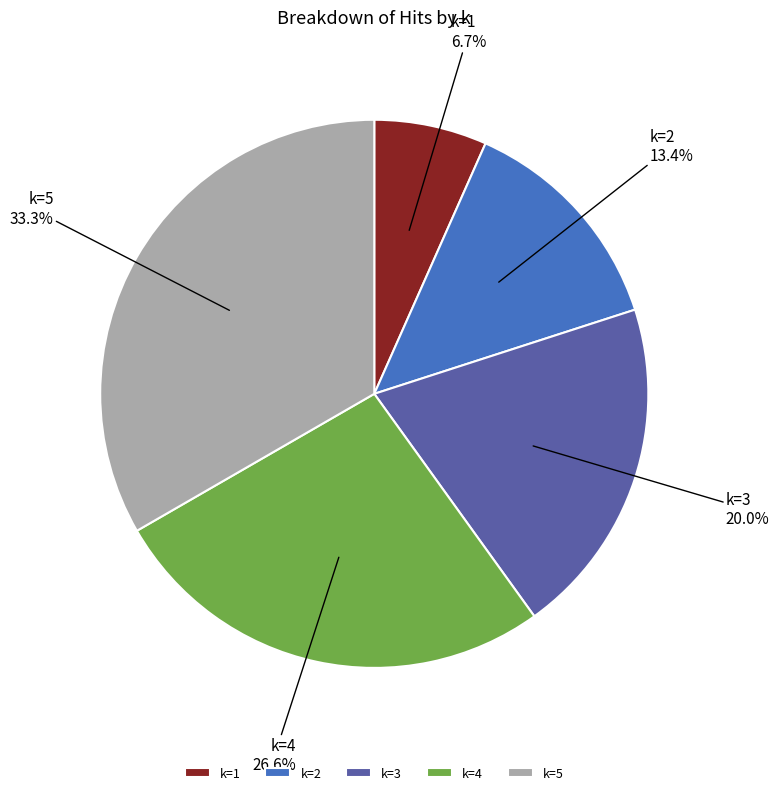

Which slice is the smallest?

k=1